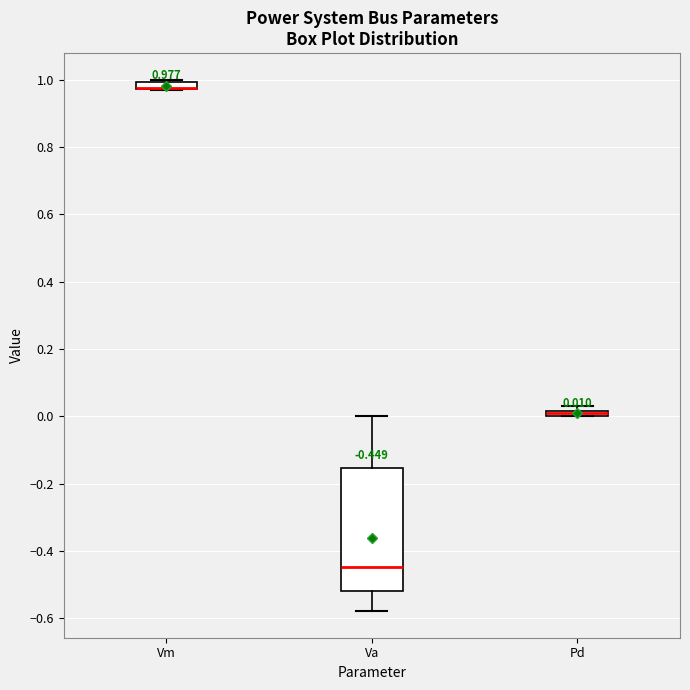

Which box is the tallest, from its lower edge to its upper edge?

Va